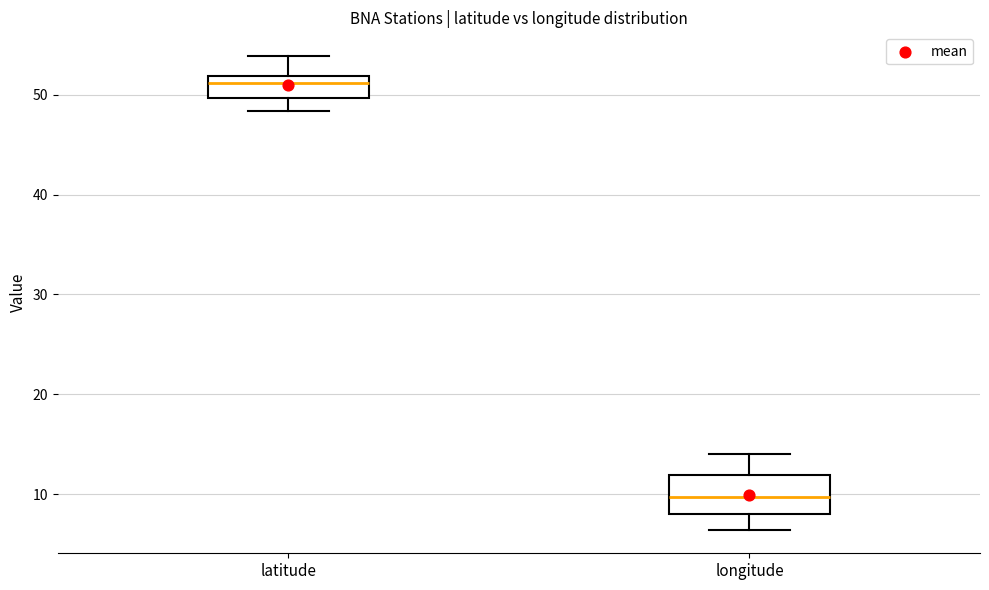

Which box is the tallest, from its lower edge to its upper edge?

longitude